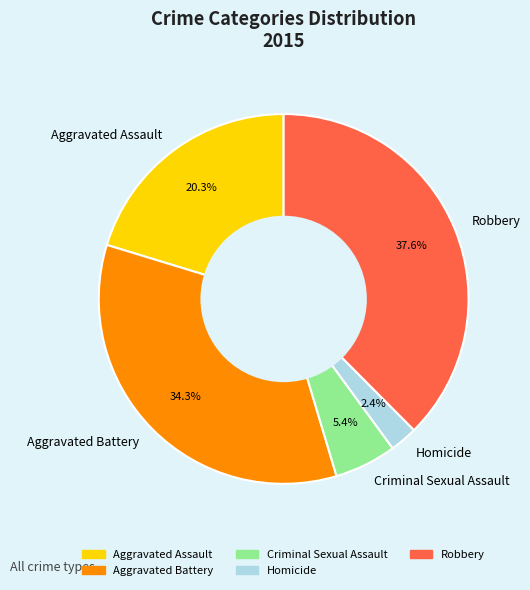

To the nearest percent, what is the difference between the Aggravated Battery and Robbery slice percentages?

3%